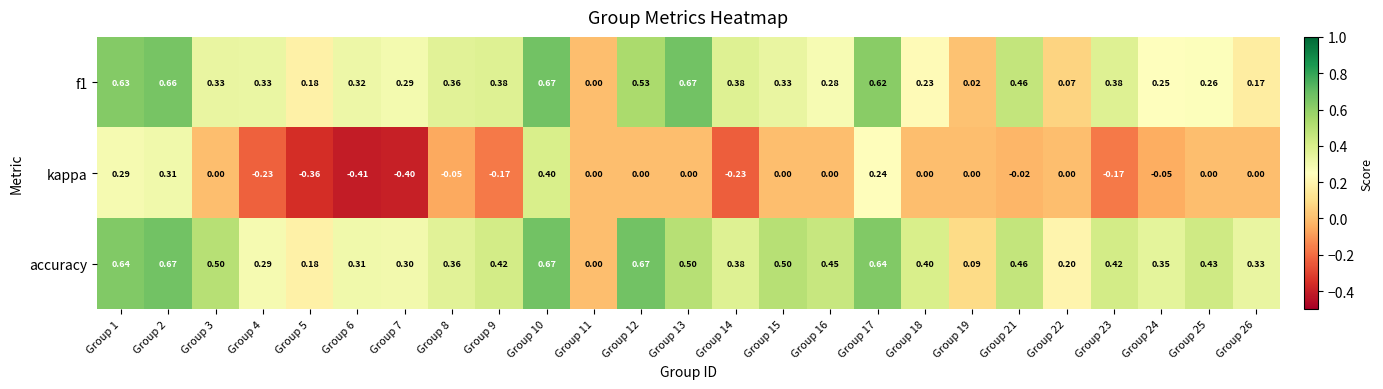

Which series has the largest total across all categories?

accuracy